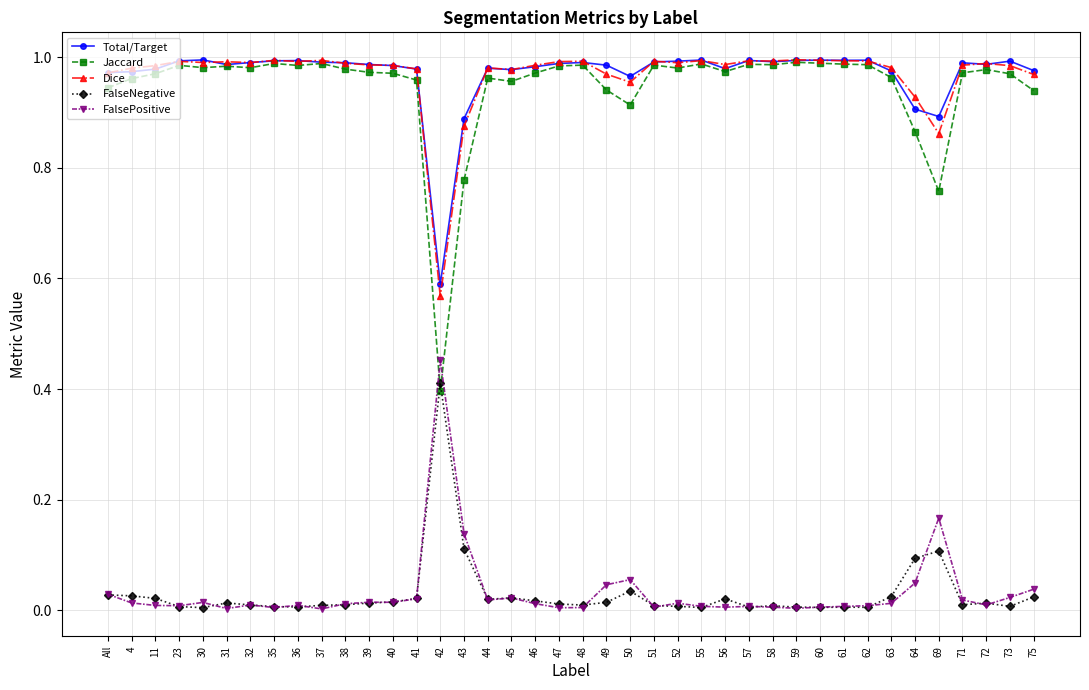

True or false: FalsePositive and Jaccard intersect in this chart.

True